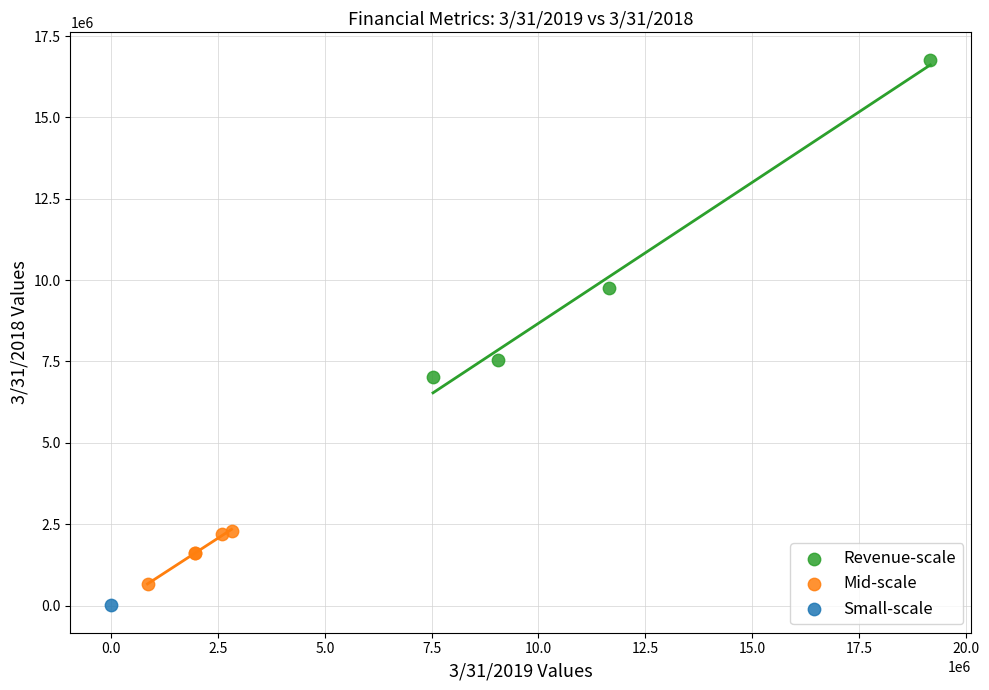

What are all the series names shown in the legend?

Revenue-scale, Mid-scale, Small-scale